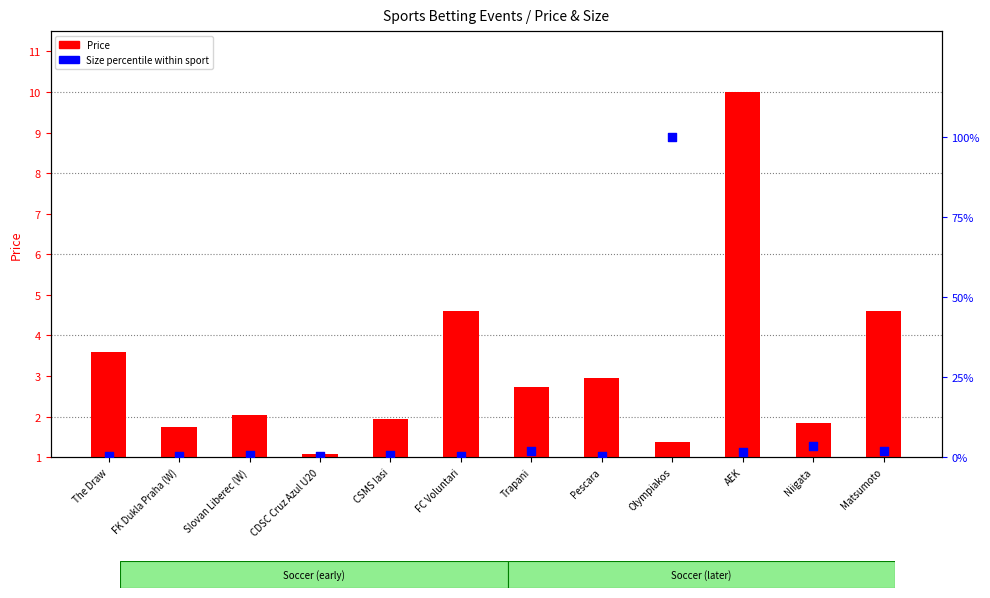

Which series contains the highest Y value?

Size percentile